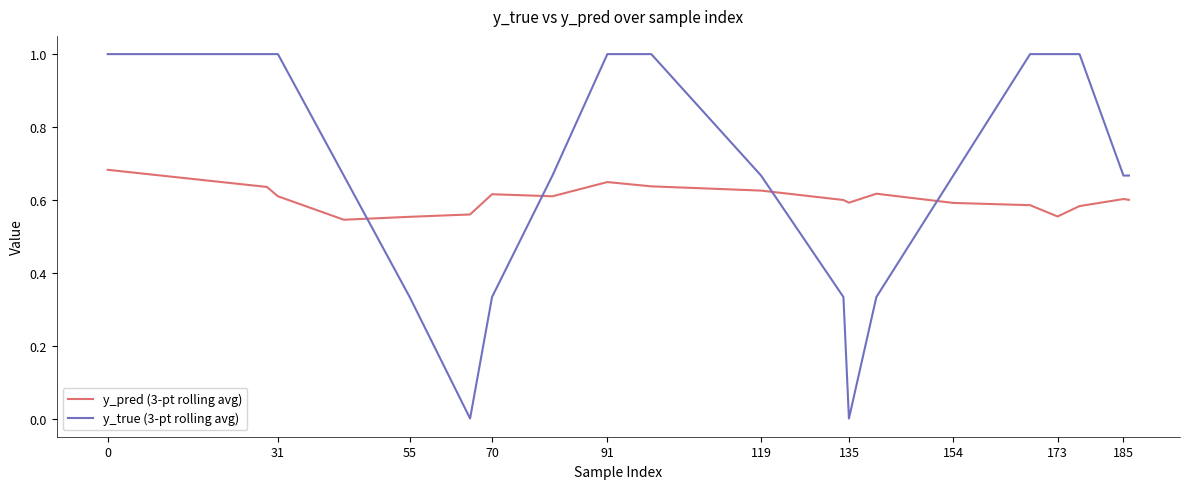

What is the difference between the maximum and second lowest values in the y_pred (3-pt rolling avg) series?

0.1